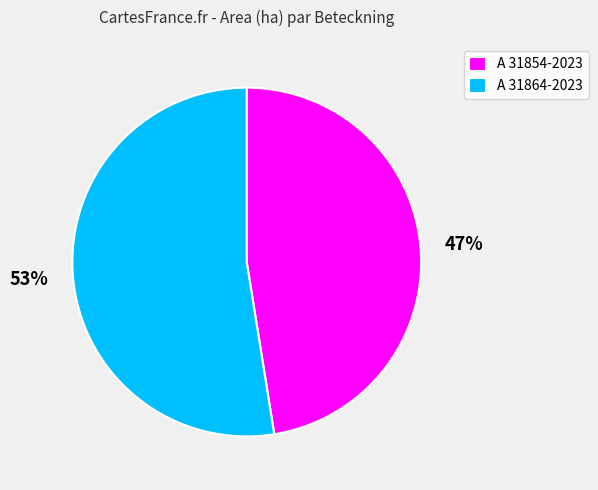

How many segments does this pie chart have?

2